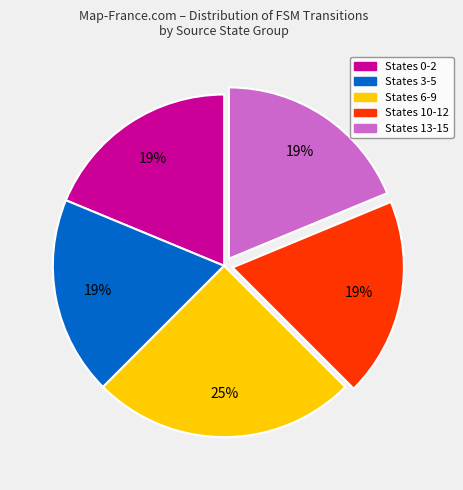

Which category has the biggest portion of the pie?

States 6-9